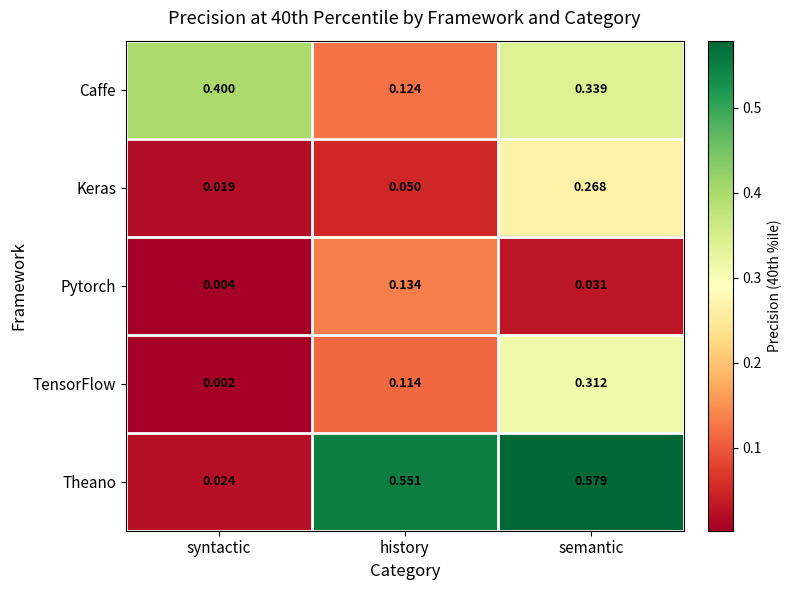

Rank the series by their maximum value, from highest to lowest.

Theano, Caffe, TensorFlow, Keras, Pytorch